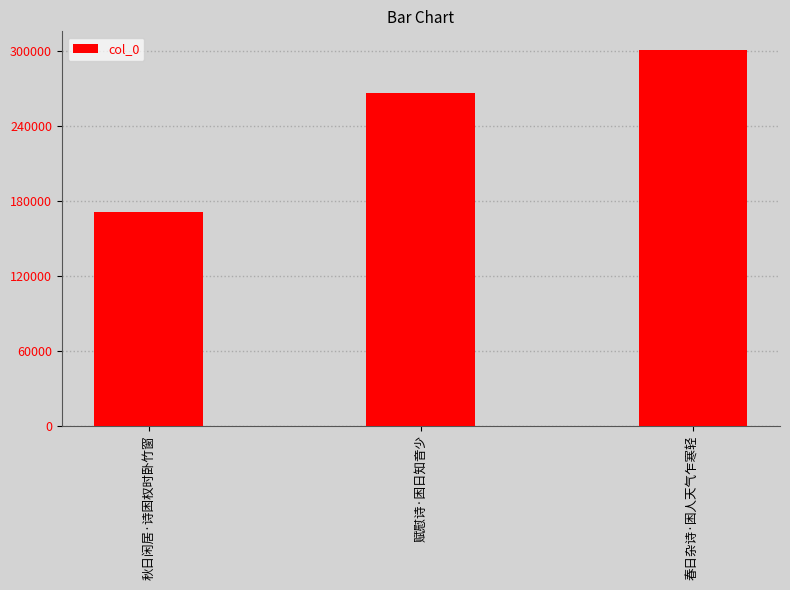

What is the difference between the maximum and minimum values?

129694